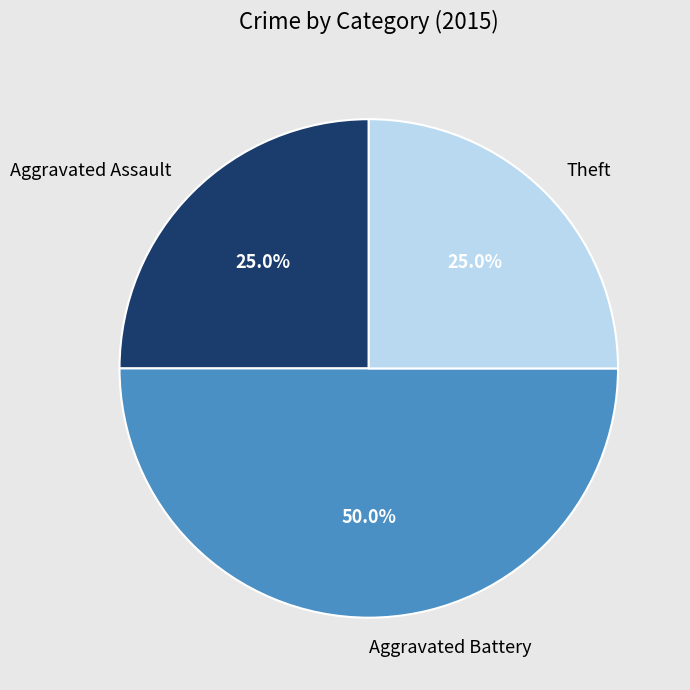

What percentage is the Aggravated Assault slice, to the nearest percent?

25%